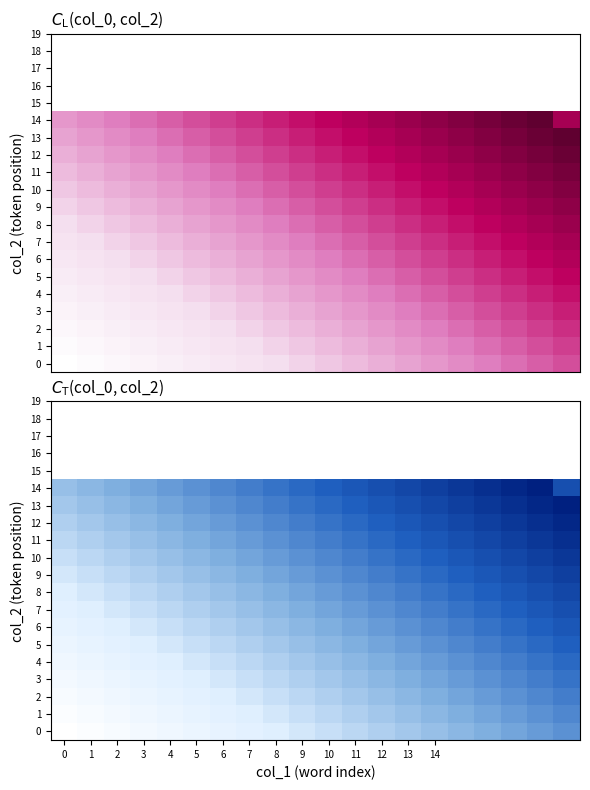

At 4, list the series in order from smallest to largest.

row_0, row_1, row_2, row_3, row_4, row_5, row_6, row_7, row_8, row_9, row_10, row_11, row_12, row_13, row_14